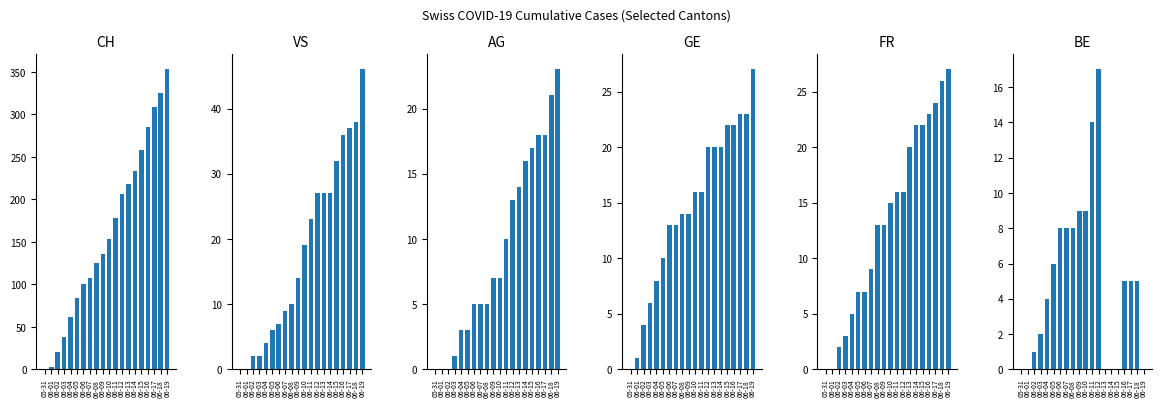

Reading left to right, what are all the values shown in this chart?

CH: 05-31=0	06-01=3	06-02=20	06-03=38	06-04=62	06-05=84	06-06=100	06-07=107	06-08=125	06-09=136	06-10=154	06-11=178	06-12=206	06-13=218	06-14=234	06-15=258	06-16=285	06-17=309	06-18=325	06-19=353
VS: 05-31=0	06-01=0	06-02=2	06-03=2	06-04=4	06-05=6	06-06=7	06-07=9	06-08=10	06-09=14	06-10=19	06-11=23	06-12=27	06-13=27	06-14=27	06-15=32	06-16=36	06-17=37	06-18=38	06-19=46
AG: 05-31=0	06-01=0	06-02=0	06-03=1	06-04=3	06-05=3	06-06=5	06-07=5	06-08=5	06-09=7	06-10=7	06-11=10	06-12=13	06-13=14	06-14=16	06-15=17	06-16=18	06-17=18	06-18=21	06-19=23
GE: 05-31=0	06-01=1	06-02=4	06-03=6	06-04=8	06-05=10	06-06=13	06-07=13	06-08=14	06-09=14	06-10=16	06-11=16	06-12=20	06-13=20	06-14=20	06-15=22	06-16=22	06-17=23	06-18=23	06-19=27
FR: 05-31=0	06-01=0	06-02=2	06-03=3	06-04=5	06-05=7	06-06=7	06-07=9	06-08=13	06-09=13	06-10=15	06-11=16	06-12=16	06-13=20	06-14=22	06-15=22	06-16=23	06-17=24	06-18=26	06-19=27
BE: 05-31=0	06-01=0	06-02=1	06-03=2	06-04=4	06-05=6	06-06=8	06-07=8	06-08=8	06-09=9	06-10=9	06-11=14	06-12=17	06-13=0	06-14=0	06-15=0	06-16=5	06-17=5	06-18=5	06-19=0